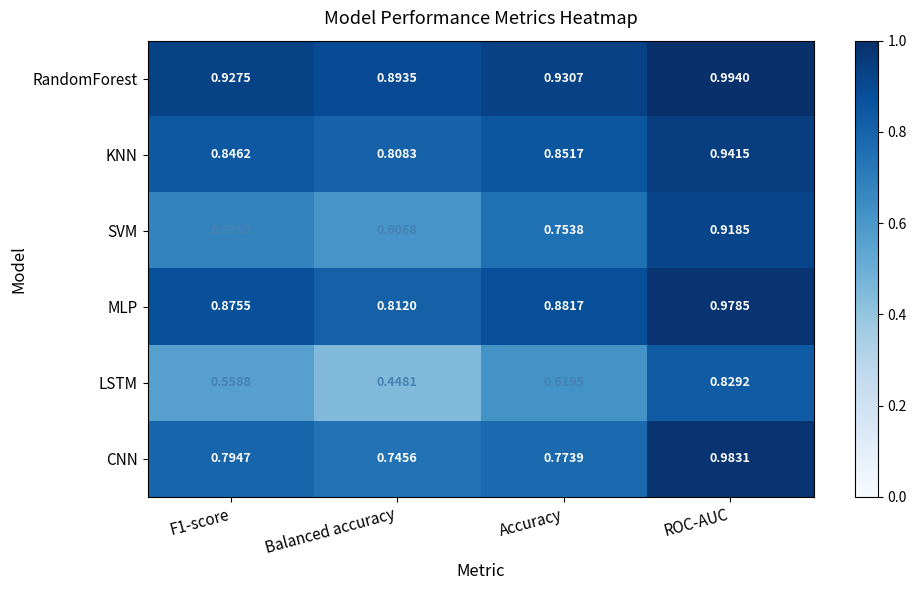

Which series has the largest total across all categories?

RandomForest